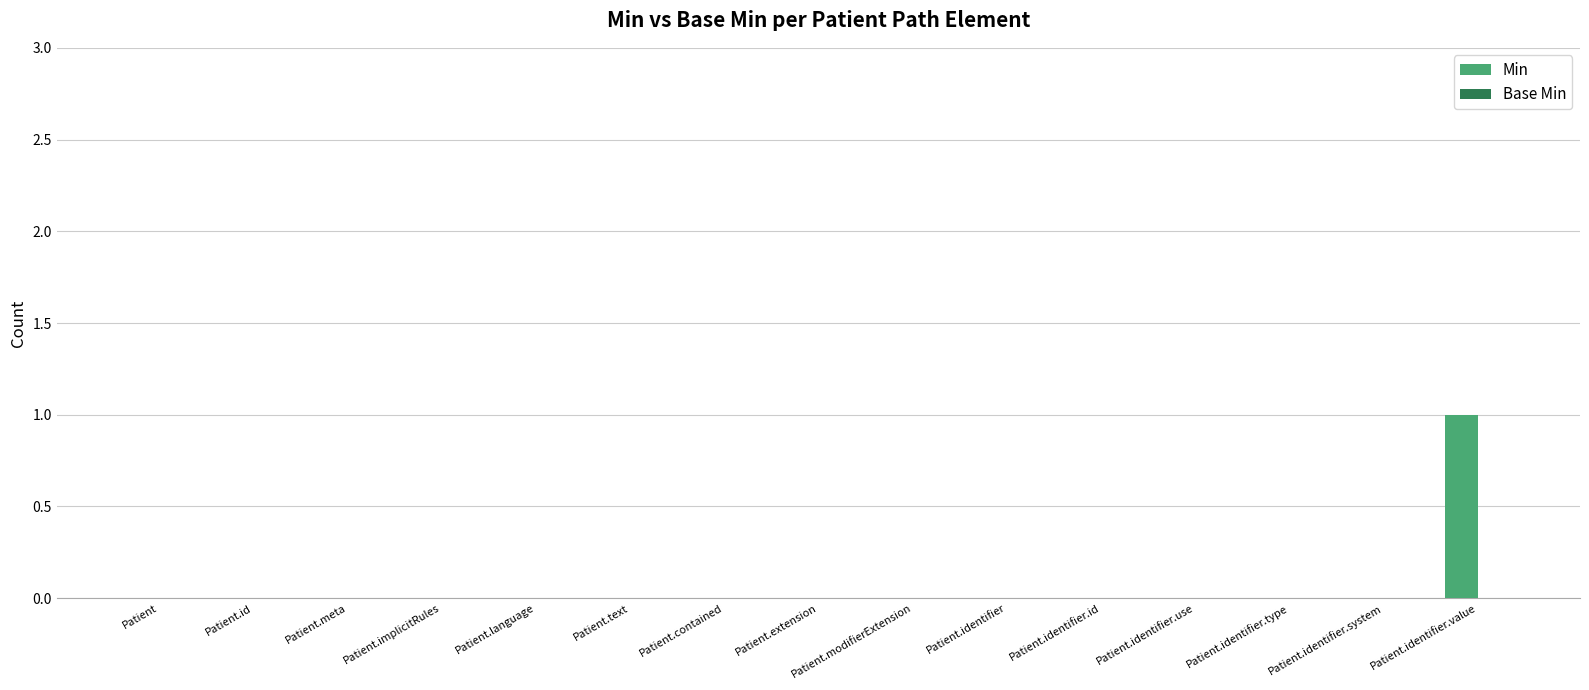

The value at Patient.text is 1. True or false?

False